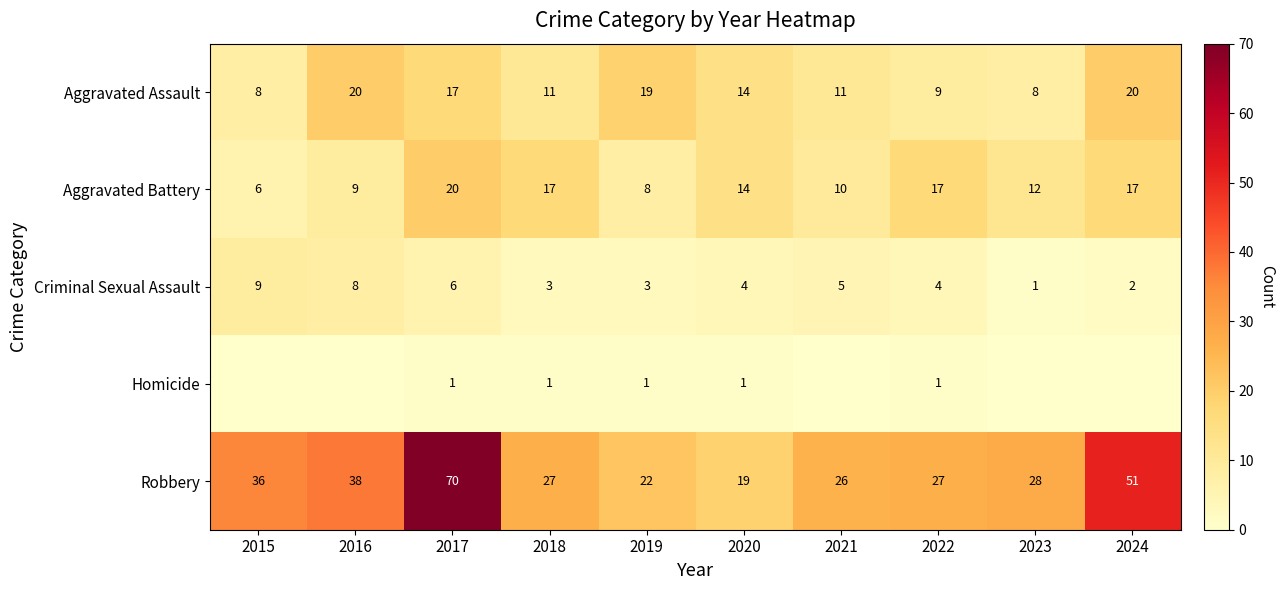

What is the sum of the Aggravated Assault values at 2024 and 2021?

31